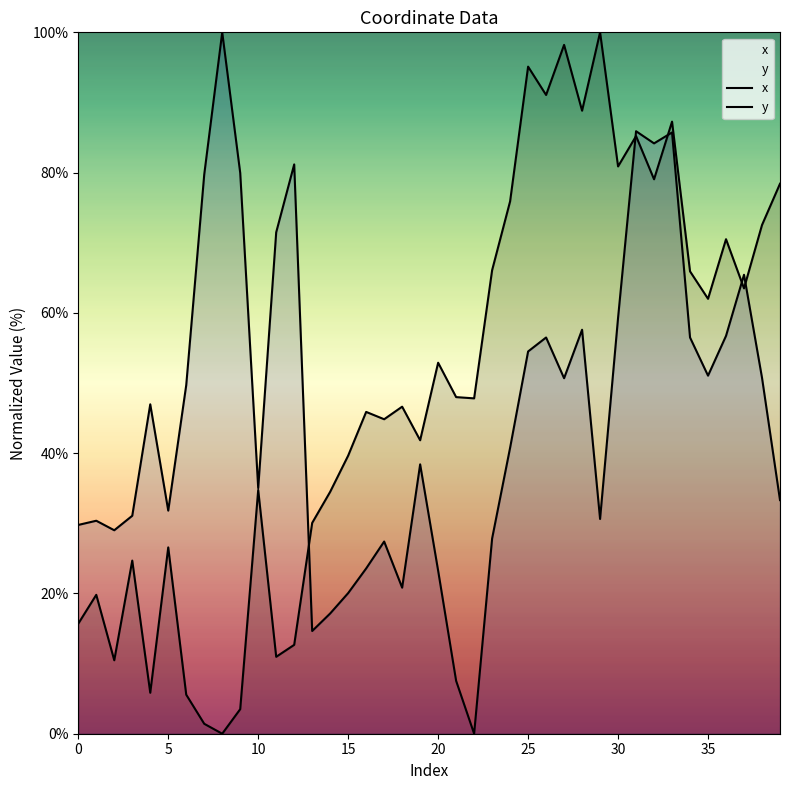

What is the value of the y point at the 8th from the left?

79.7